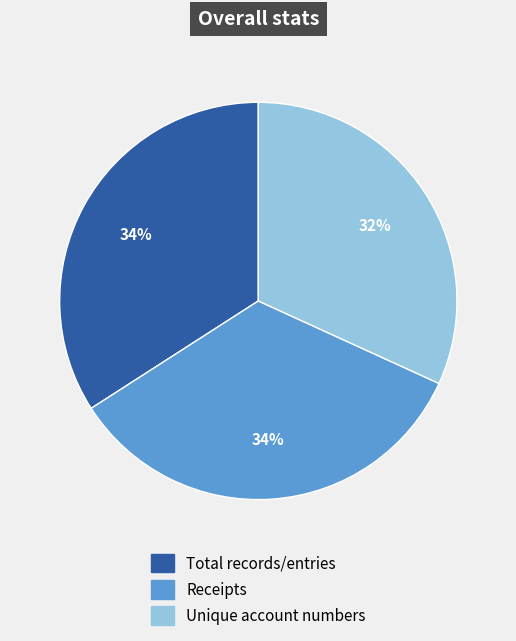

Is the sum of Unique account numbers and Total records/entries greater than half?

Yes